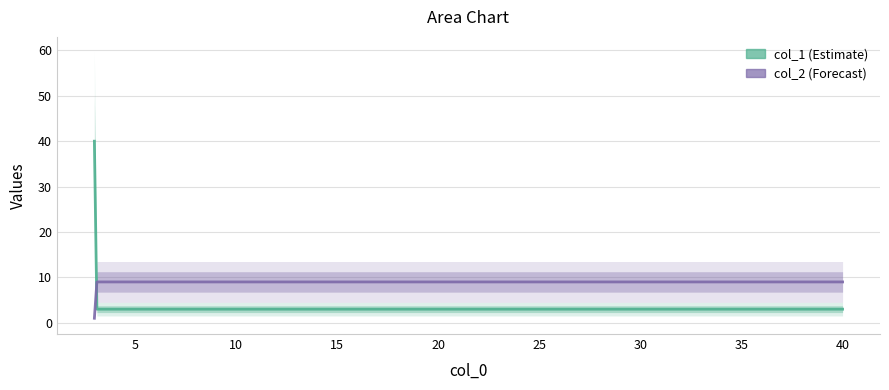

What is the highest value of the col_2 series?

9